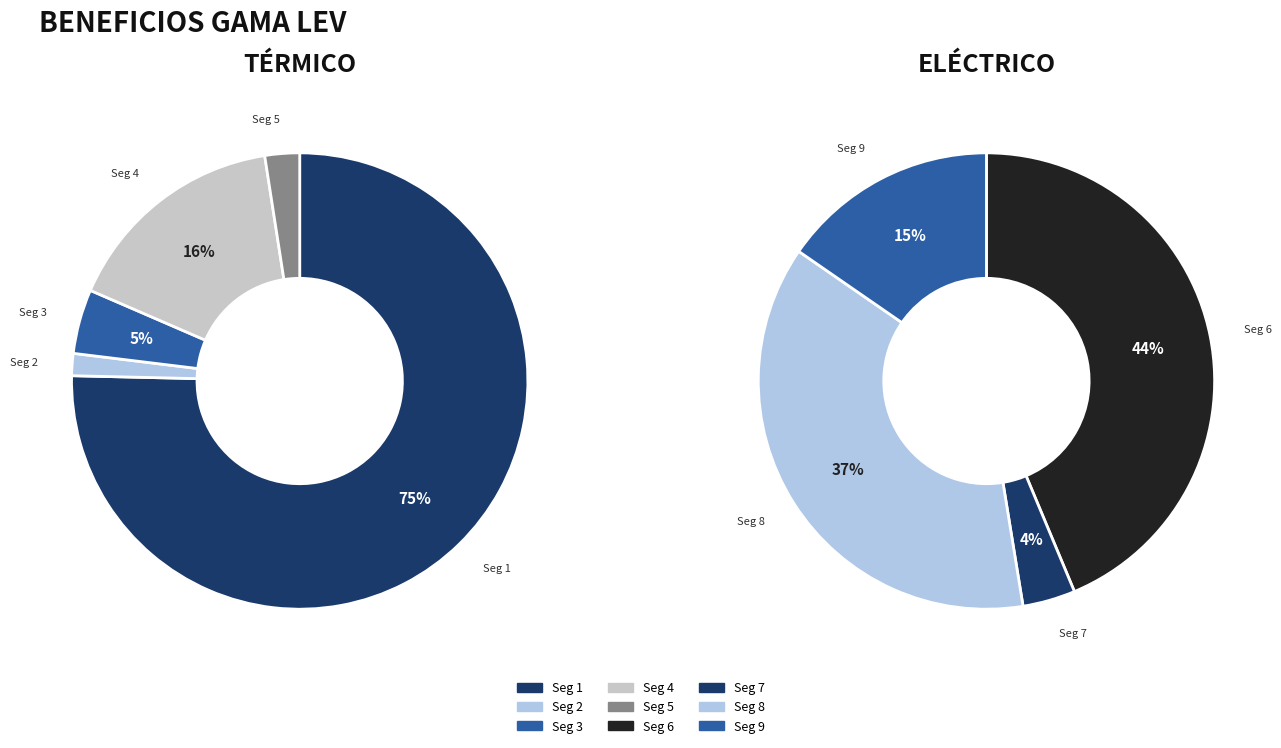

Which slice is the largest?

signal segment 1